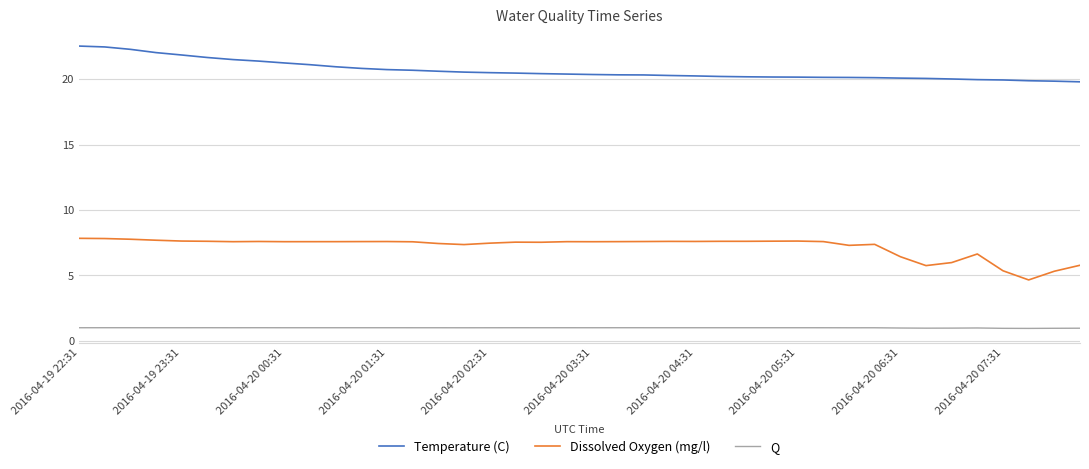

List the series in order of their overall mean, highest first.

Temperature (C), Dissolved Oxygen (mg/l), Q